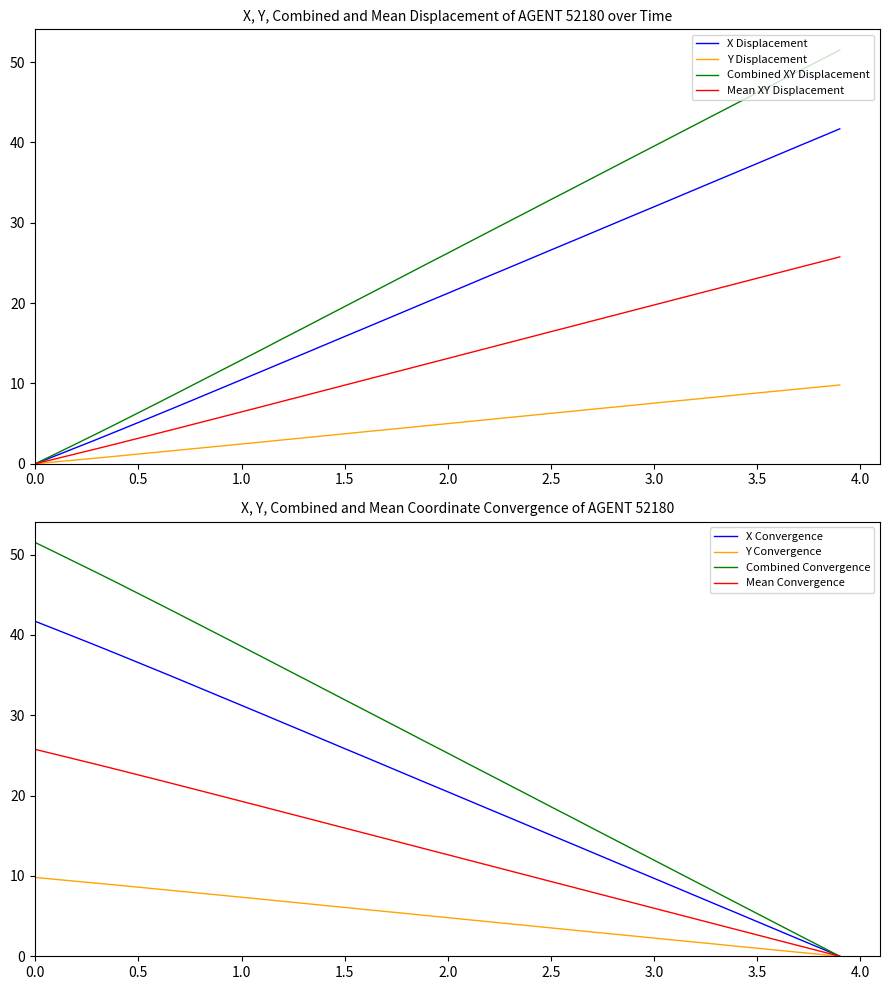

What is the highest value of the Combined XY Displacement series?

51.5